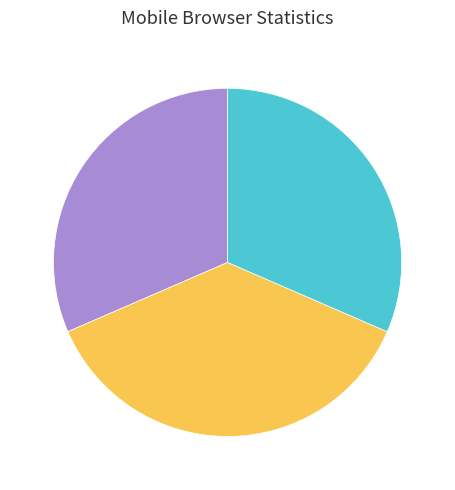

Is there a majority slice in this chart?

No